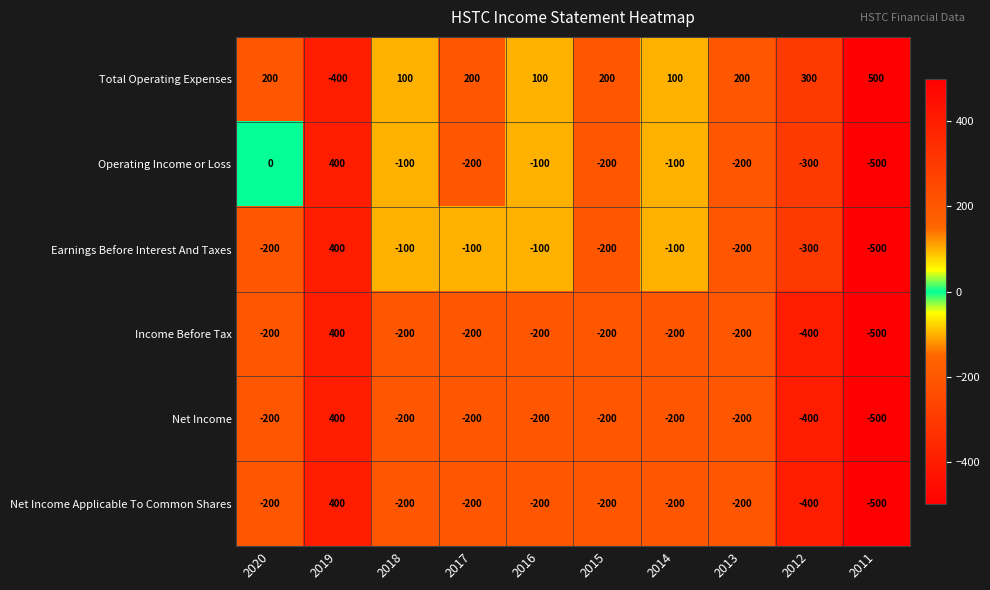

Where does the Net Income Applicable To Common Shares series first go above -200?

2019